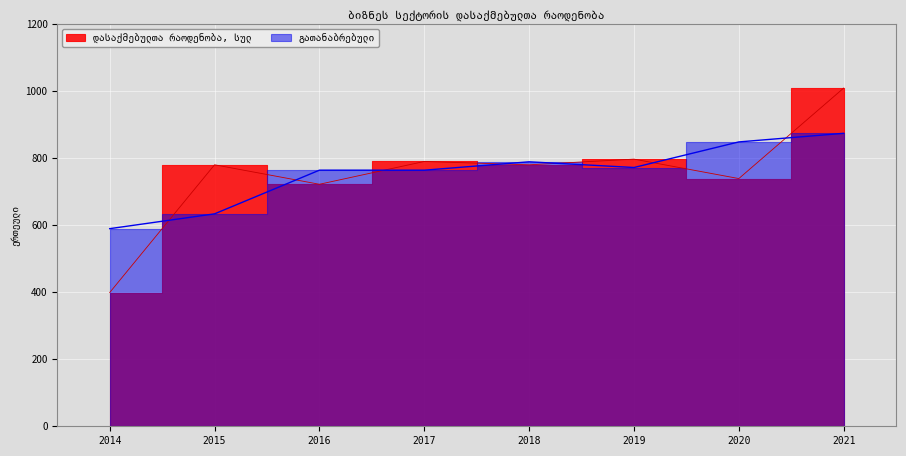

At which category does the chart reach its peak across all series?

2021